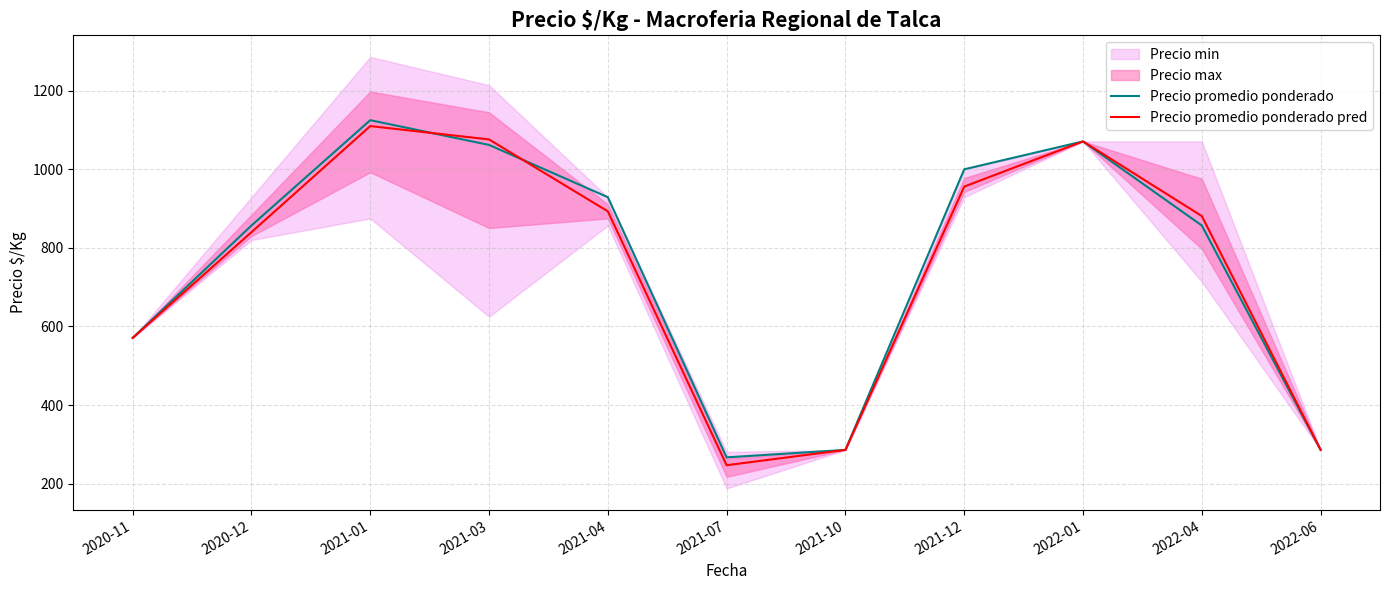

What is the label of the 3rd point from the left?

2021-01